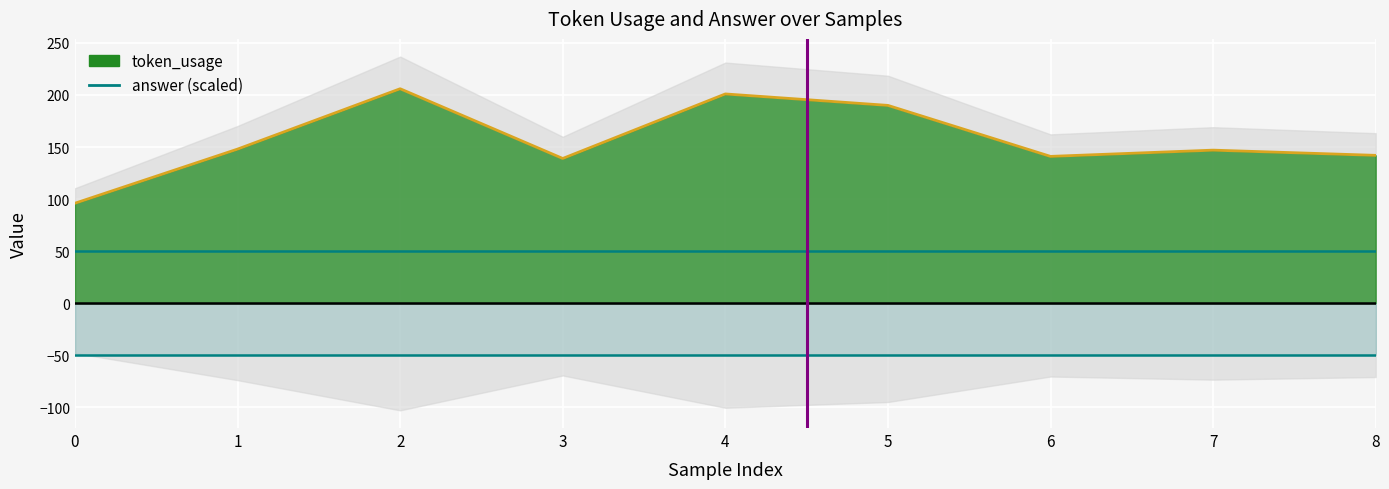

Rank the categories by value from highest to lowest.

2, 4, 5, 1, 7, 8, 6, 3, 0